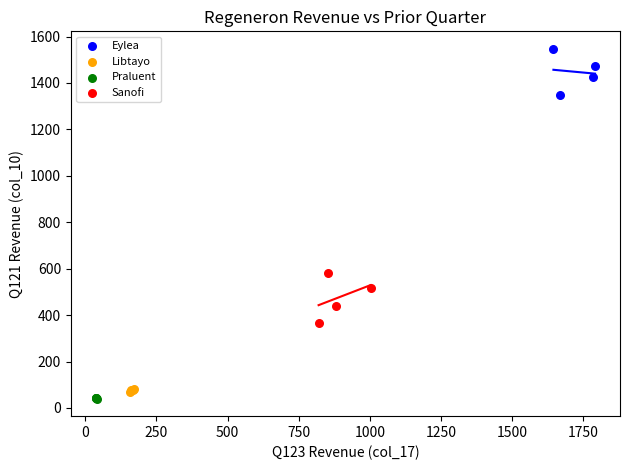

Which series contains the highest Y value?

Eylea